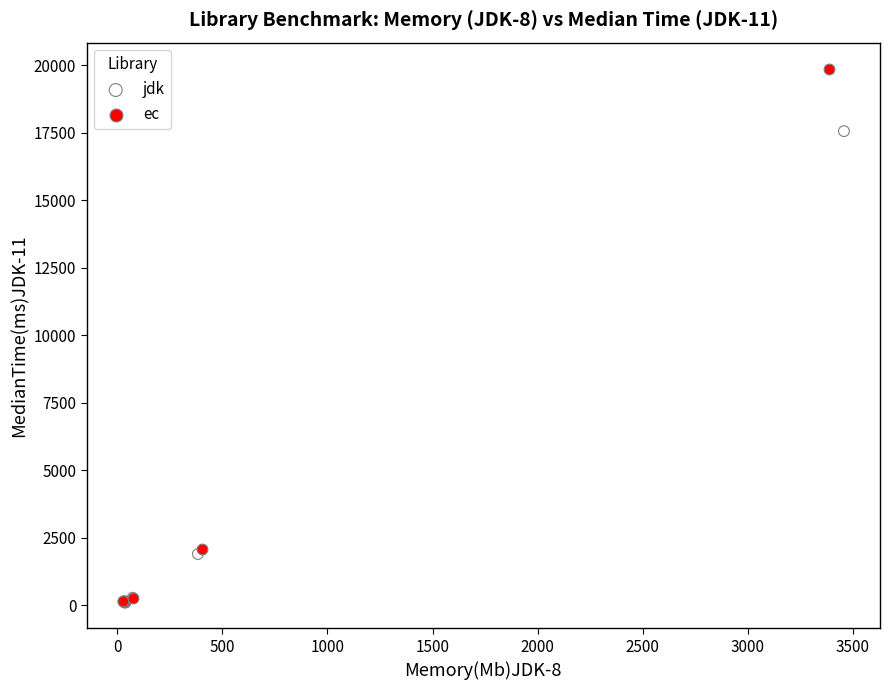

Which series has the largest Y range (max minus min)?

ec